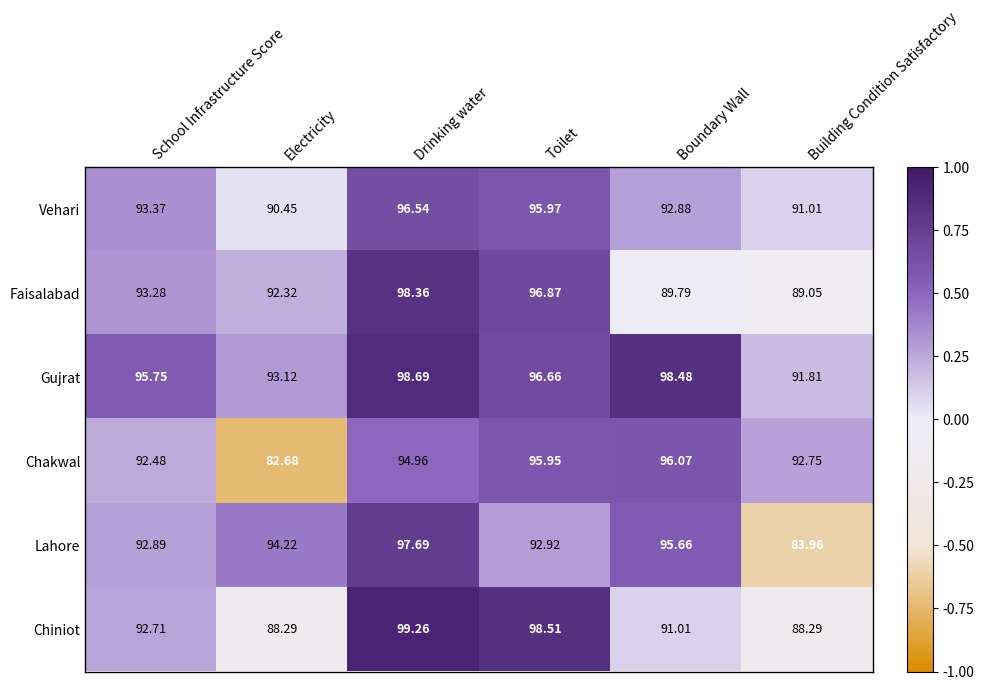

What is the difference between the highest and lowest values at Drinking water?

4.3